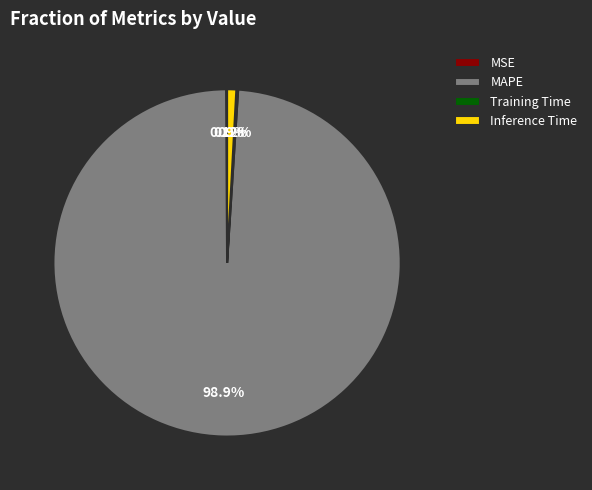

What is the largest slice in the pie chart?

MAPE